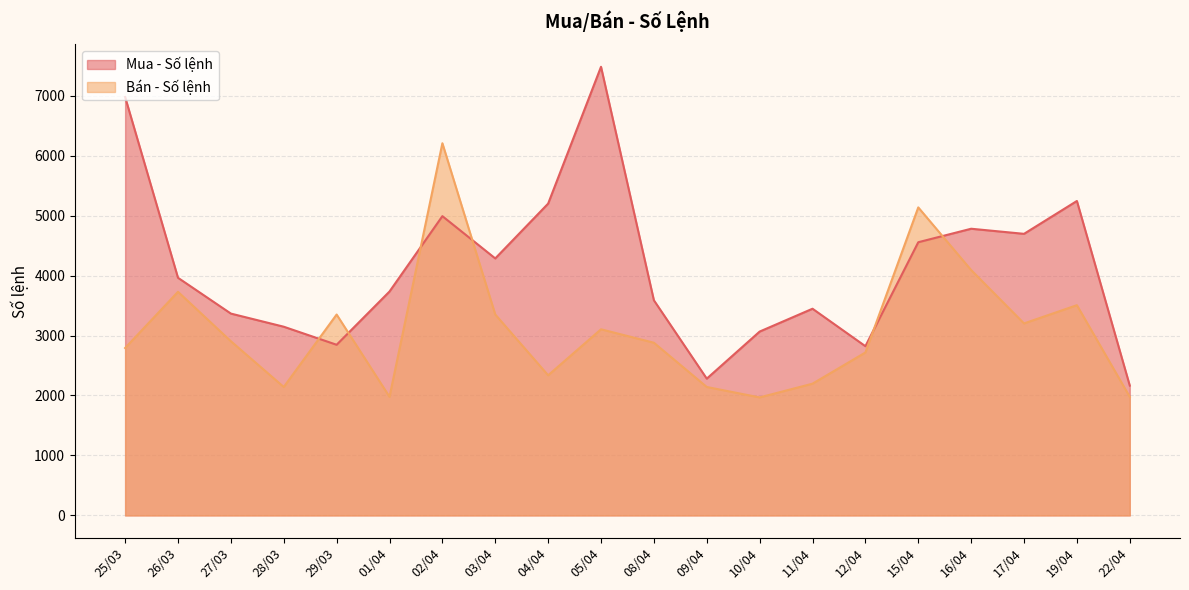

Is the value of Bán - Số lệnh at 05/04 greater than the value of Mua - Số lệnh at 17/04?

No